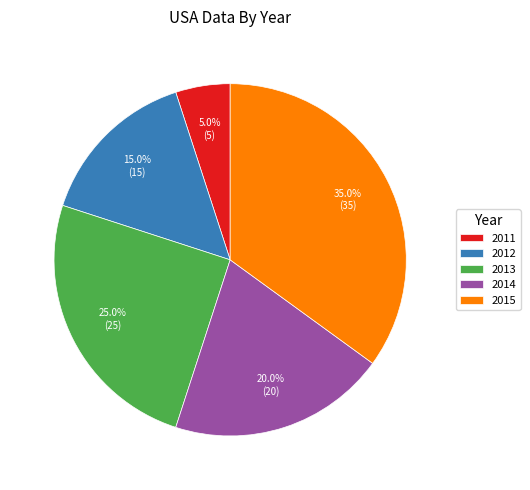

Count the number of slices in the pie.

5